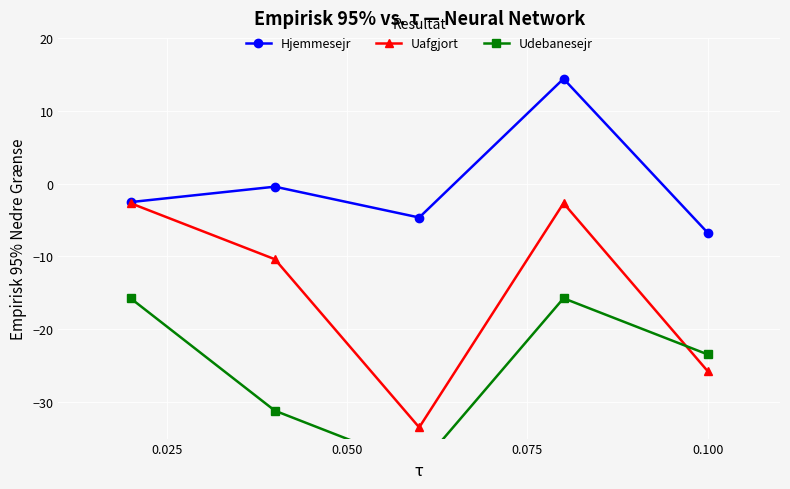

Which series has the largest total across all categories?

Hjemmesejr